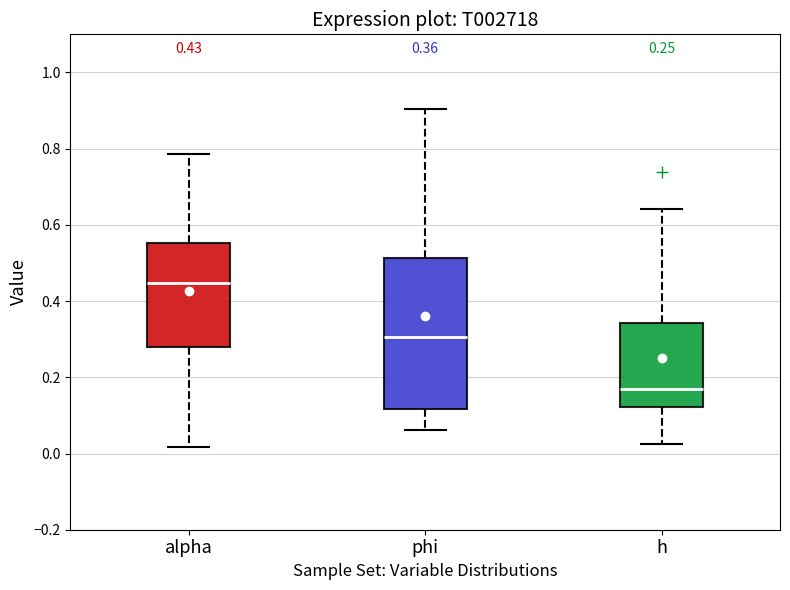

Which box's median line is the lowest?

h